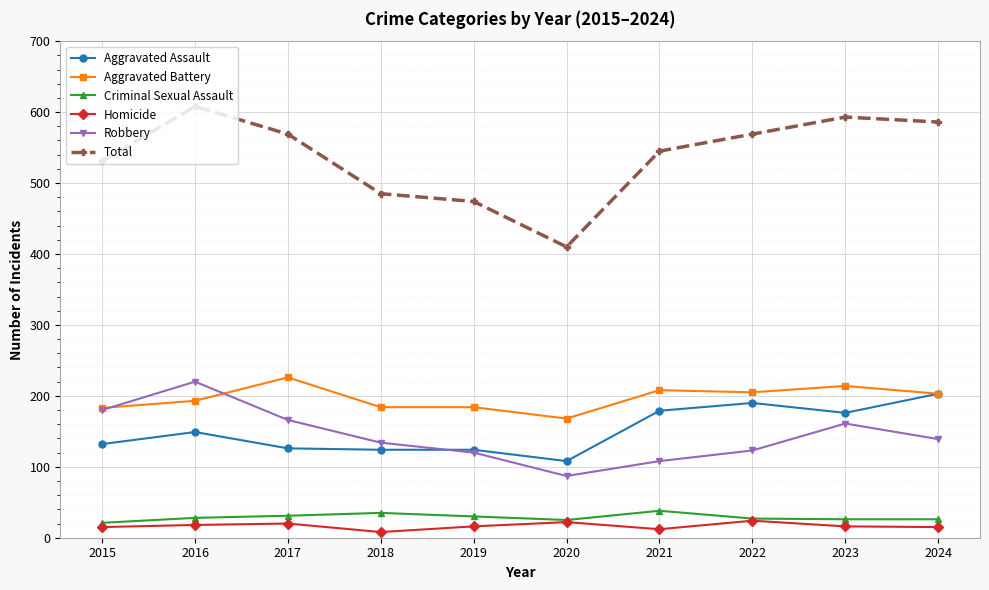

Which series has the widest spread of values?

Total